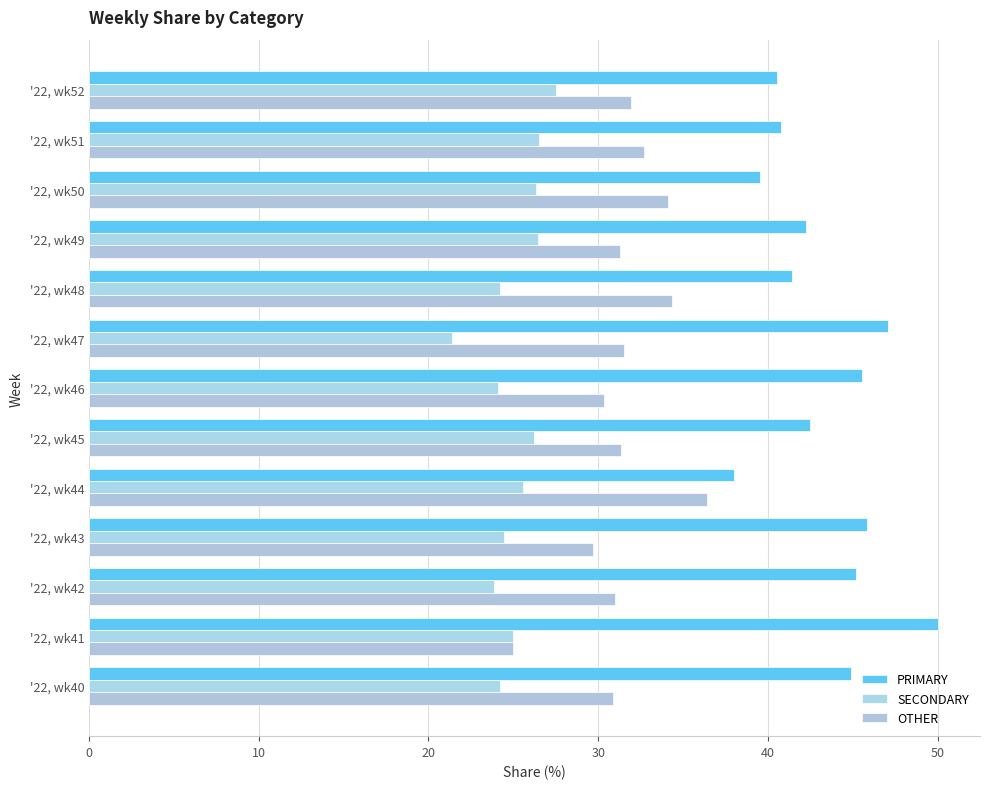

What are all the series names shown in the legend?

PRIMARY, SECONDARY, OTHER